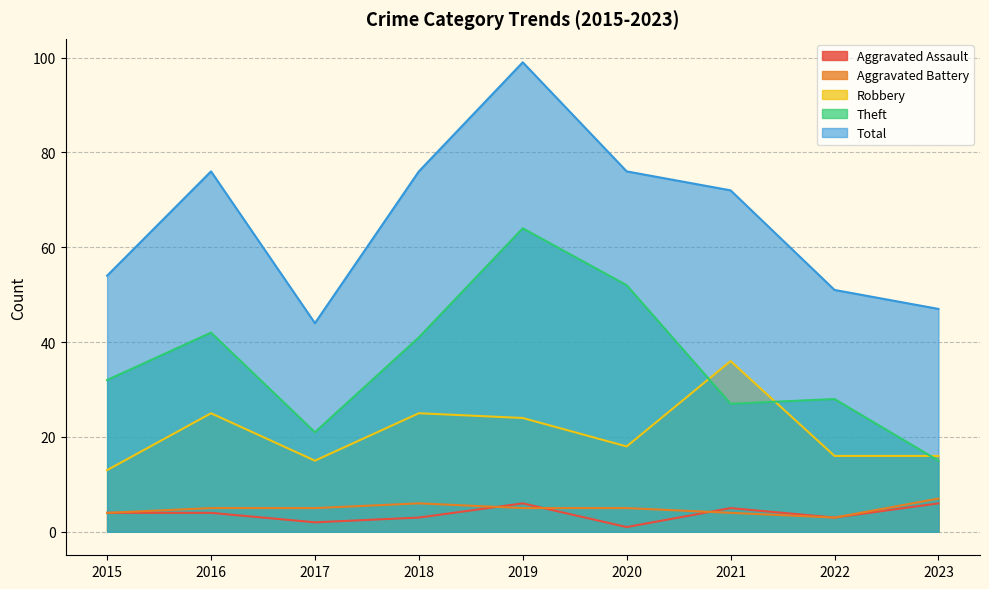

At which category does Aggravated Battery reach its first local peak?

2018